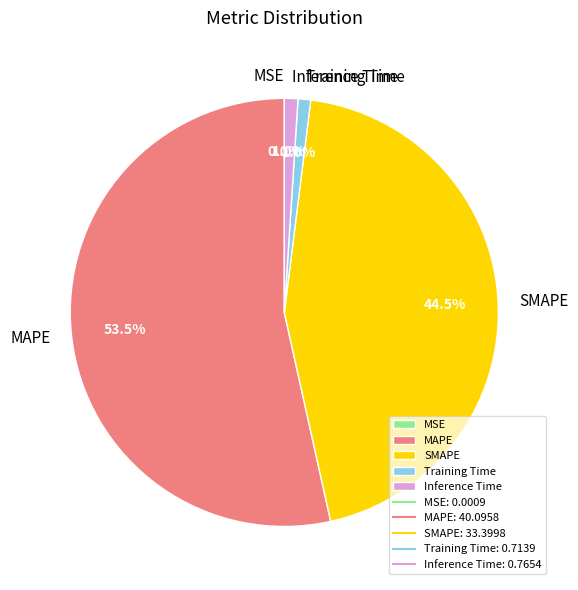

Which category has the biggest portion of the pie?

MAPE